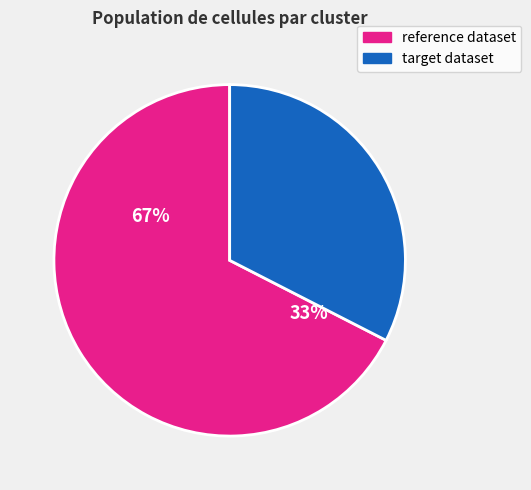

Which series has the widest spread of values?

reference dataset